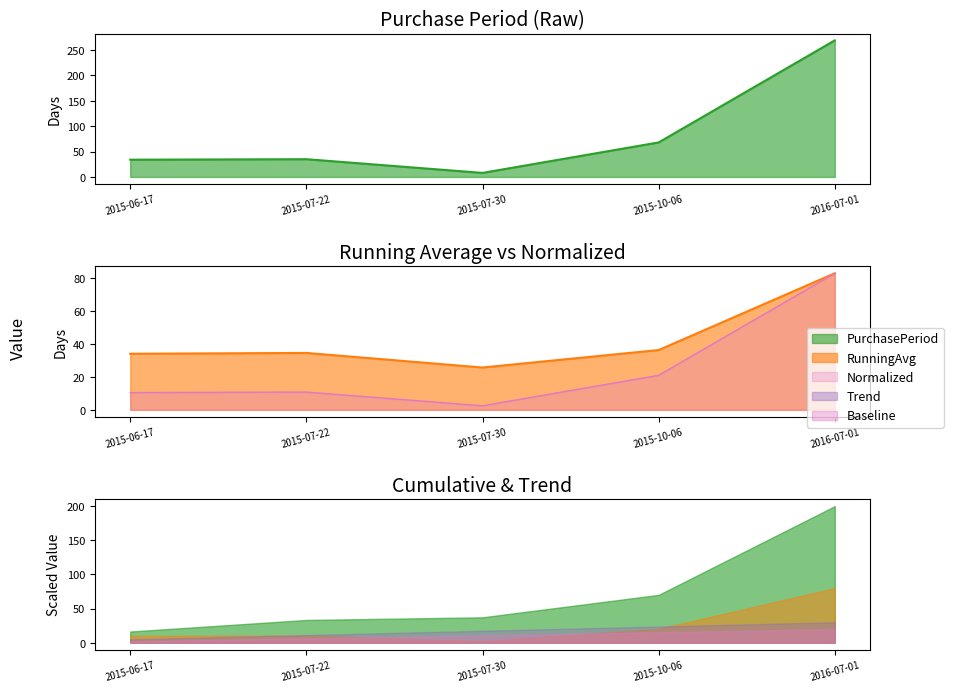

Which category has the lowest value across all series?

2015-07-30